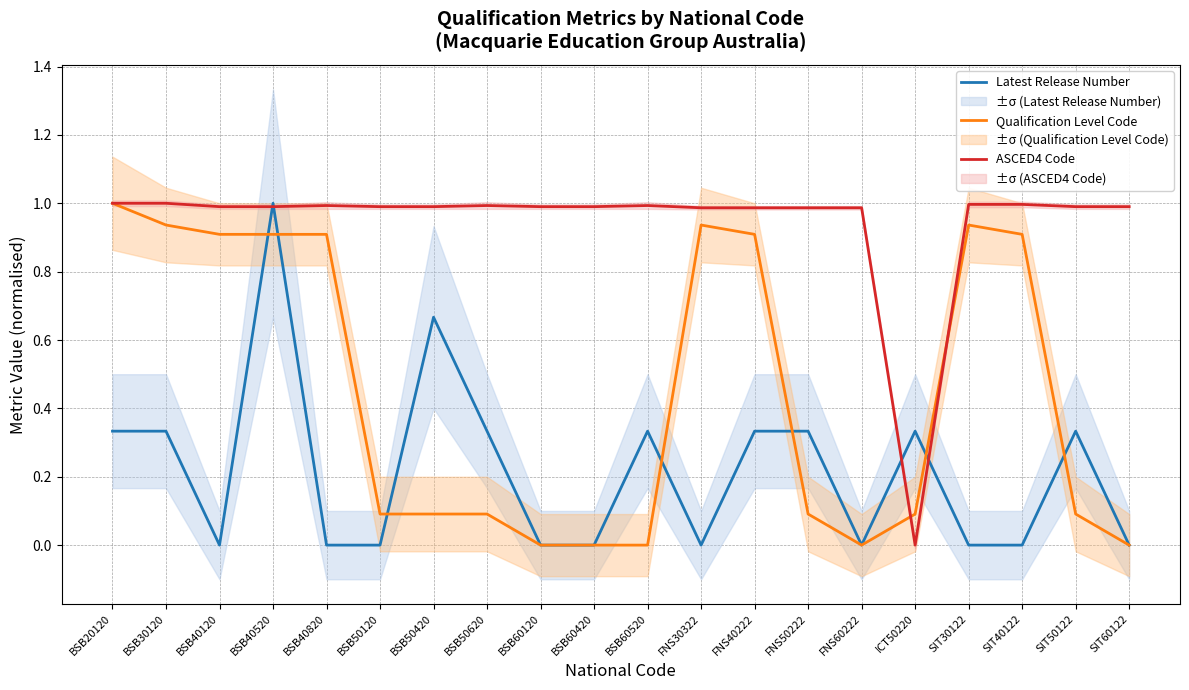

How many values in the ASCED4 Code series exceed 0?

19